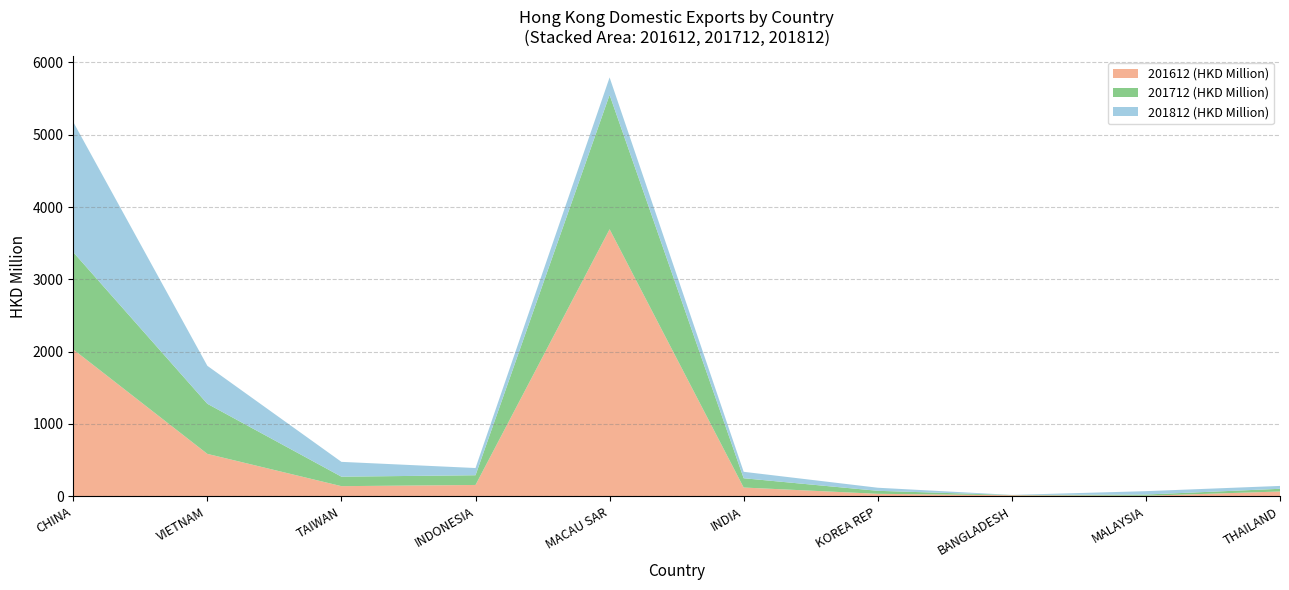

Reading left to right, transcribe all the data shown in this chart.

201612 (HKD Thousand): CHINA=2030987.8	VIETNAM=586376.2	TAIWAN=139922.0	INDONESIA=156473.6	MACAU SAR=3693305.5	INDIA=120922.6	KOREA REP=34058.1	BANGLADESH=14287.8	MALAYSIA=7279.1	THAILAND=66182.5
% Share 201612: CHINA=29.0	VIETNAM=8.4	TAIWAN=2.0	INDONESIA=2.2	MACAU SAR=52.8	INDIA=1.7	KOREA REP=0.5	BANGLADESH=0.2	MALAYSIA=0.1	THAILAND=0.9
201712 (HKD Thousand): CHINA=1344470.7	VIETNAM=692836.4	TAIWAN=131146.0	INDONESIA=134440.8	MACAU SAR=1858152.0	INDIA=128469.4	KOREA REP=41511.8	BANGLADESH=2877.9	MALAYSIA=16983.5	THAILAND=37385.2
% Share 201712: CHINA=29.8	VIETNAM=15.4	TAIWAN=2.9	INDONESIA=3.0	MACAU SAR=41.2	INDIA=2.9	KOREA REP=0.9	BANGLADESH=0.1	MALAYSIA=0.4	THAILAND=0.8
201812 (HKD Thousand): CHINA=1800463.0	VIETNAM=525139.4	TAIWAN=204930.8	INDONESIA=99891.6	MACAU SAR=241297.9	INDIA=89176.5	KOREA REP=42631.1	BANGLADESH=1898.9	MALAYSIA=46371.9	THAILAND=39605.3
% Share 201812: CHINA=56.8	VIETNAM=16.6	TAIWAN=6.5	INDONESIA=3.1	MACAU SAR=7.6	INDIA=2.8	KOREA REP=1.3	BANGLADESH=0.1	MALAYSIA=1.5	THAILAND=1.2